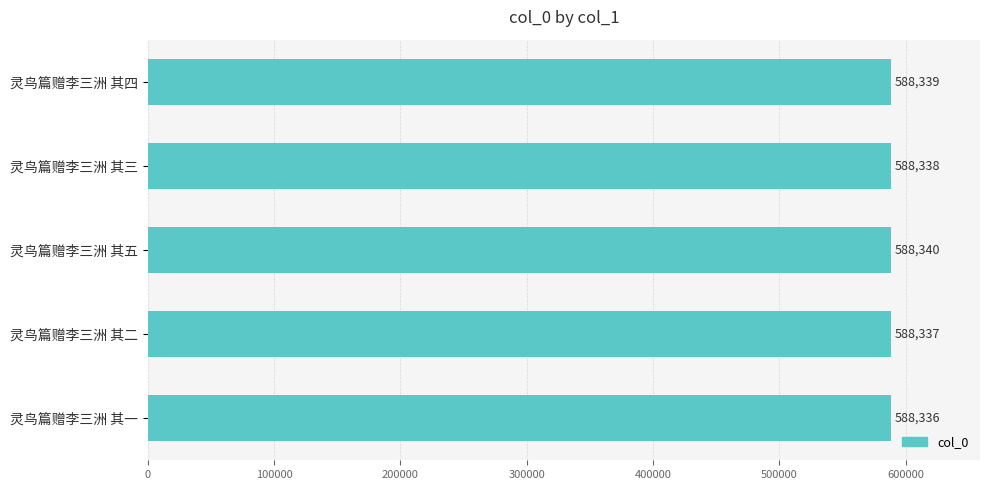

Which category has the lowest value across all series?

灵鸟篇赠李三洲 其一